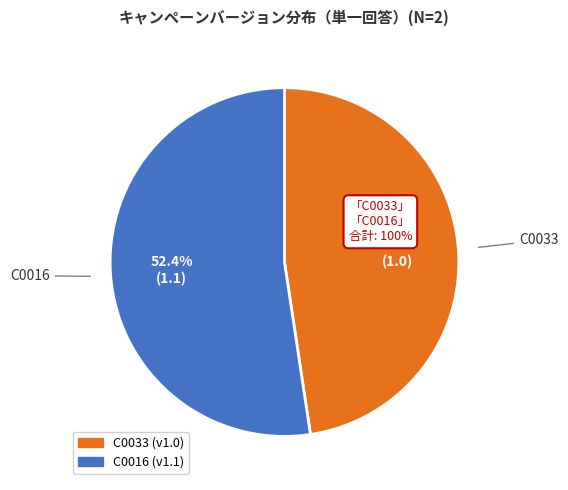

Do C0016 and C0033 together represent more than half of the pie?

Yes